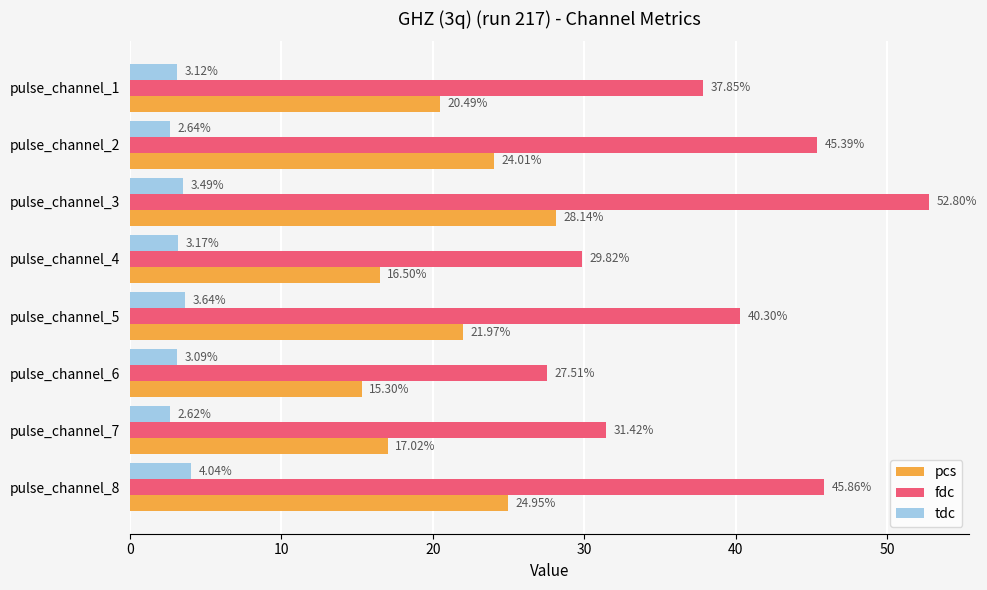

List the series in order of their peak value, lowest first.

tdc, pcs, fdc